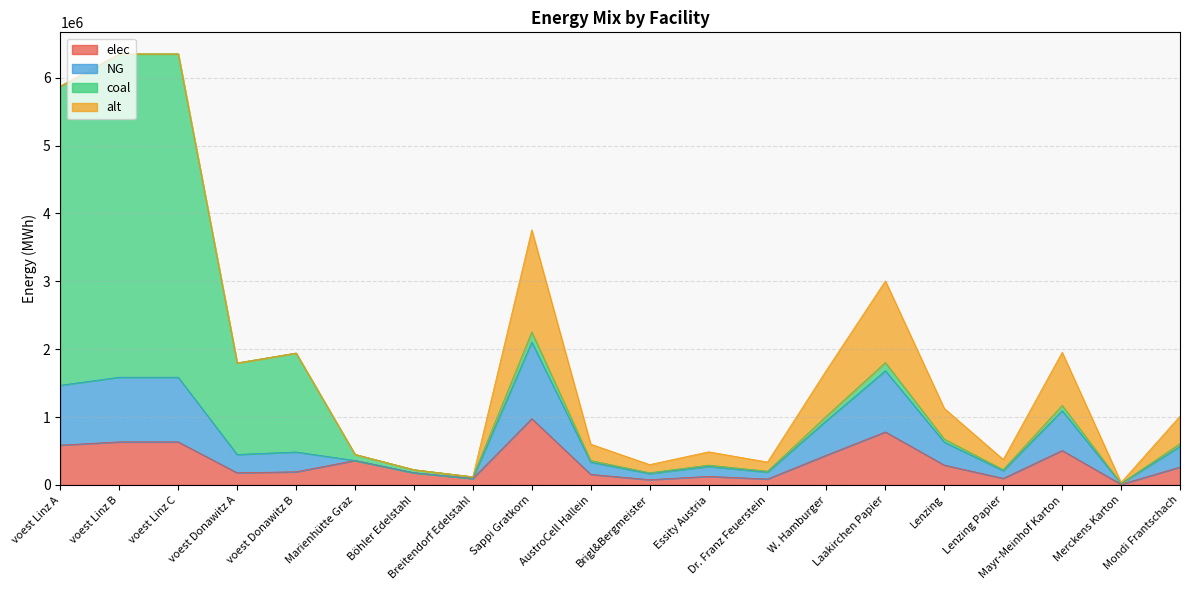

Which category has the highest value in the elec series?

Sappi Gratkorn